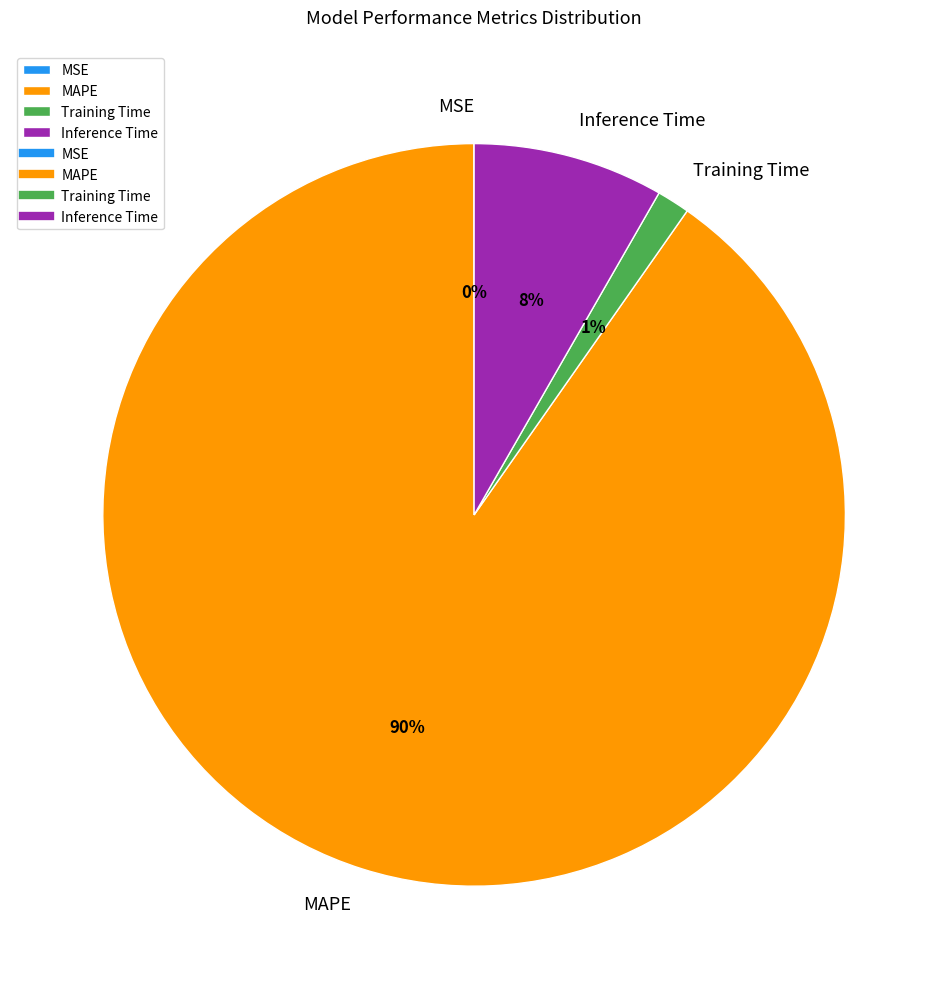

To the nearest percent, what percentage of the pie is Training Time?

1%